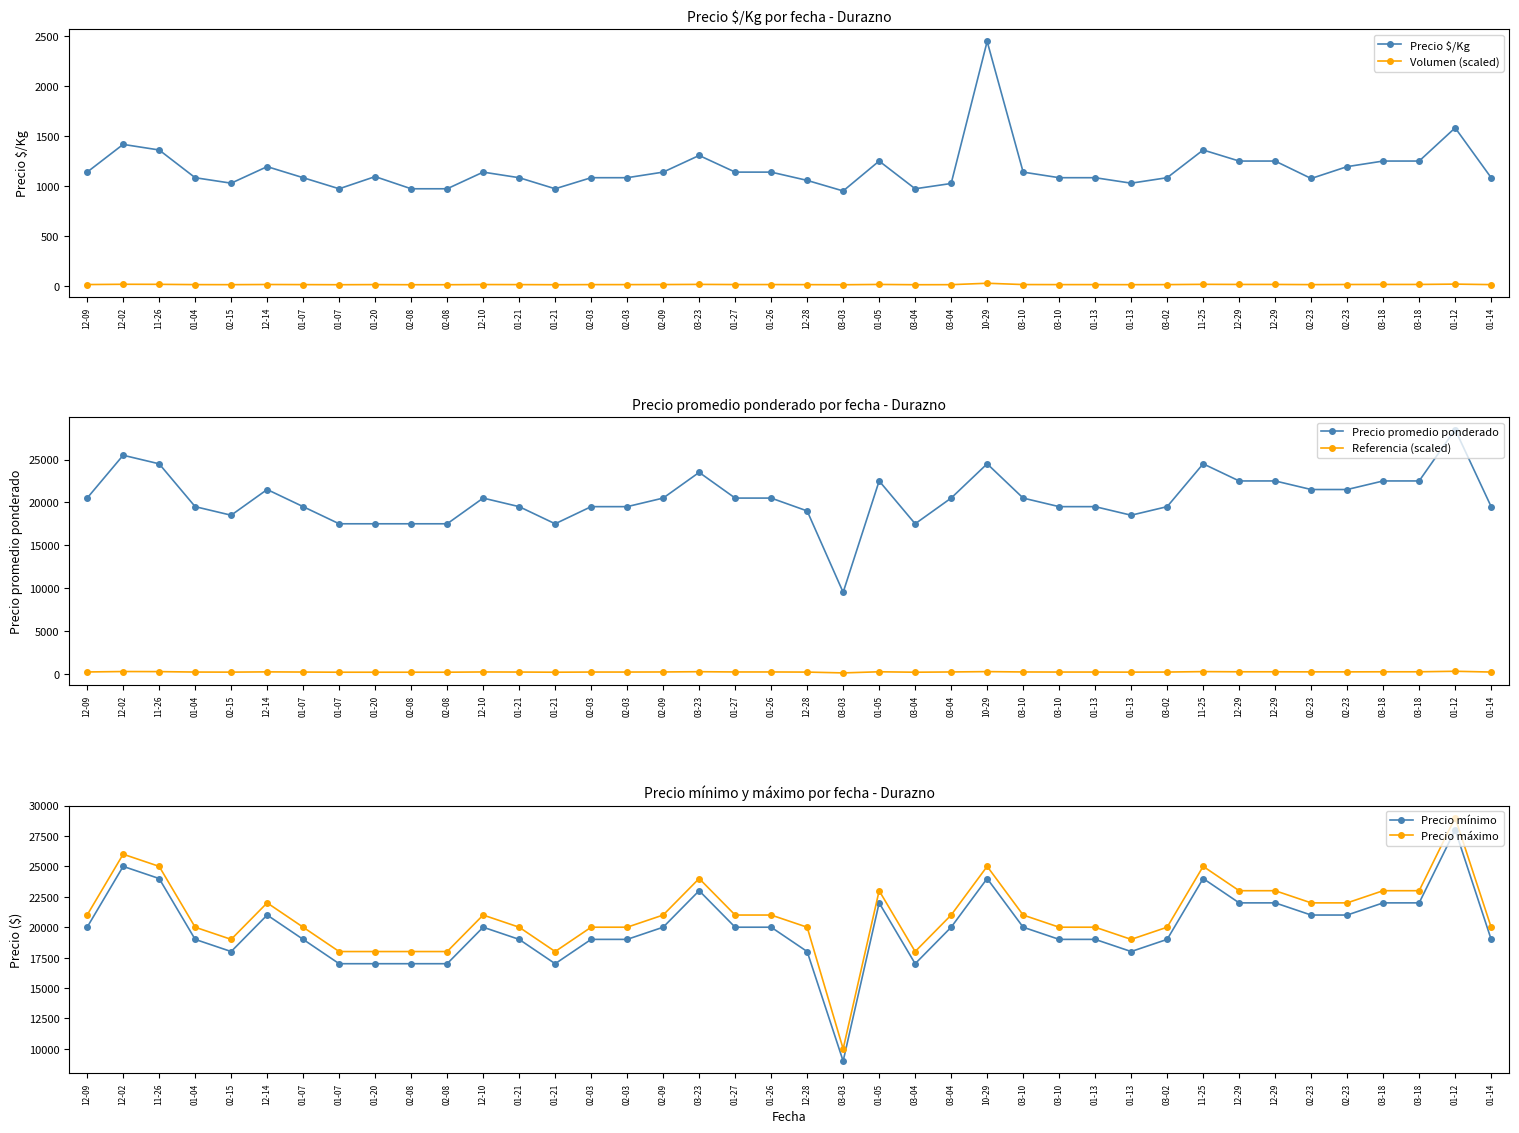

Reading right to left, list all the values displayed in this chart.

Precio $/Kg: 01-14=1083.0	01-12=1583.0	03-18=1250.0	03-18=1250.0	02-23=1194.0	02-23=1075.0	12-29=1250.0	12-29=1250.0	11-25=1361.0	03-02=1083.0	01-13=1028.0	01-13=1083.0	03-10=1083.0	03-10=1139.0	10-29=2450.0	03-04=1025.0	03-04=972.0	01-05=1250.0	03-03=950.0	12-28=1056.0	01-26=1139.0	01-27=1139.0	03-23=1306.0	02-09=1139.0	02-03=1083.0	02-03=1083.0	01-21=972.0	01-21=1083.0	12-10=1139.0	02-08=972.0	02-08=972.0	01-20=1094.0	01-07=972.0	01-07=1083.0	12-14=1194.0	02-15=1028.0	01-04=1083.0	11-26=1361.0	12-02=1417.0	12-09=1139.0
Volumen (scaled): 01-14=10.8	01-12=15.8	03-18=12.5	03-18=12.5	02-23=11.9	02-23=10.8	12-29=12.5	12-29=12.5	11-25=13.6	03-02=10.8	01-13=10.3	01-13=10.8	03-10=10.8	03-10=11.4	10-29=24.5	03-04=10.2	03-04=9.7	01-05=12.5	03-03=9.5	12-28=10.6	01-26=11.4	01-27=11.4	03-23=13.1	02-09=11.4	02-03=10.8	02-03=10.8	01-21=9.7	01-21=10.8	12-10=11.4	02-08=9.7	02-08=9.7	01-20=10.9	01-07=9.7	01-07=10.8	12-14=11.9	02-15=10.3	01-04=10.8	11-26=13.6	12-02=14.2	12-09=11.4
Precio promedio ponderado: 01-14=19500.0	01-12=28500.0	03-18=22500.0	03-18=22500.0	02-23=21500.0	02-23=21500.0	12-29=22500.0	12-29=22500.0	11-25=24500.0	03-02=19500.0	01-13=18500.0	01-13=19500.0	03-10=19500.0	03-10=20500.0	10-29=24500.0	03-04=20500.0	03-04=17500.0	01-05=22500.0	03-03=9500.0	12-28=19000.0	01-26=20500.0	01-27=20500.0	03-23=23500.0	02-09=20500.0	02-03=19500.0	02-03=19500.0	01-21=17500.0	01-21=19500.0	12-10=20500.0	02-08=17500.0	02-08=17500.0	01-20=17500.0	01-07=17500.0	01-07=19500.0	12-14=21500.0	02-15=18500.0	01-04=19500.0	11-26=24500.0	12-02=25500.0	12-09=20500.0
Referencia (scaled): 01-14=195.0	01-12=285.0	03-18=225.0	03-18=225.0	02-23=215.0	02-23=215.0	12-29=225.0	12-29=225.0	11-25=245.0	03-02=195.0	01-13=185.0	01-13=195.0	03-10=195.0	03-10=205.0	10-29=245.0	03-04=205.0	03-04=175.0	01-05=225.0	03-03=95.0	12-28=190.0	01-26=205.0	01-27=205.0	03-23=235.0	02-09=205.0	02-03=195.0	02-03=195.0	01-21=175.0	01-21=195.0	12-10=205.0	02-08=175.0	02-08=175.0	01-20=175.0	01-07=175.0	01-07=195.0	12-14=215.0	02-15=185.0	01-04=195.0	11-26=245.0	12-02=255.0	12-09=205.0
Precio mínimo: 01-14=19000.0	01-12=28000.0	03-18=22000.0	03-18=22000.0	02-23=21000.0	02-23=21000.0	12-29=22000.0	12-29=22000.0	11-25=24000.0	03-02=19000.0	01-13=18000.0	01-13=19000.0	03-10=19000.0	03-10=20000.0	10-29=24000.0	03-04=20000.0	03-04=17000.0	01-05=22000.0	03-03=9000.0	12-28=18000.0	01-26=20000.0	01-27=20000.0	03-23=23000.0	02-09=20000.0	02-03=19000.0	02-03=19000.0	01-21=17000.0	01-21=19000.0	12-10=20000.0	02-08=17000.0	02-08=17000.0	01-20=17000.0	01-07=17000.0	01-07=19000.0	12-14=21000.0	02-15=18000.0	01-04=19000.0	11-26=24000.0	12-02=25000.0	12-09=20000.0
Precio máximo: 01-14=20000.0	01-12=29000.0	03-18=23000.0	03-18=23000.0	02-23=22000.0	02-23=22000.0	12-29=23000.0	12-29=23000.0	11-25=25000.0	03-02=20000.0	01-13=19000.0	01-13=20000.0	03-10=20000.0	03-10=21000.0	10-29=25000.0	03-04=21000.0	03-04=18000.0	01-05=23000.0	03-03=10000.0	12-28=20000.0	01-26=21000.0	01-27=21000.0	03-23=24000.0	02-09=21000.0	02-03=20000.0	02-03=20000.0	01-21=18000.0	01-21=20000.0	12-10=21000.0	02-08=18000.0	02-08=18000.0	01-20=18000.0	01-07=18000.0	01-07=20000.0	12-14=22000.0	02-15=19000.0	01-04=20000.0	11-26=25000.0	12-02=26000.0	12-09=21000.0